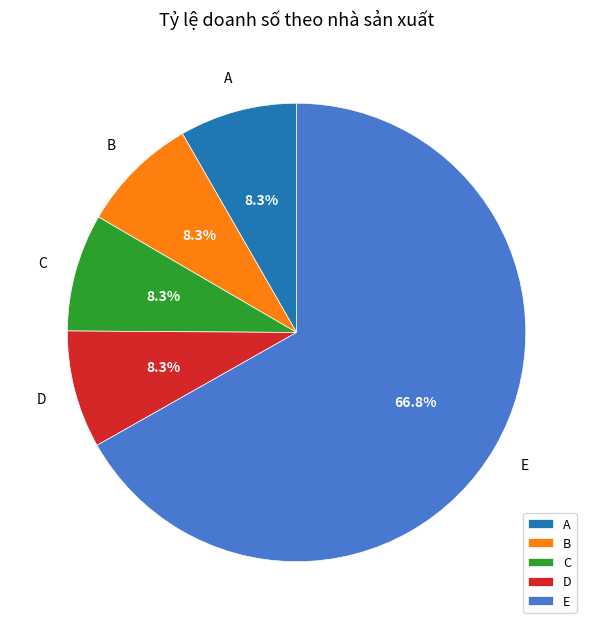

True or false: B accounts for 23% of the total.

False